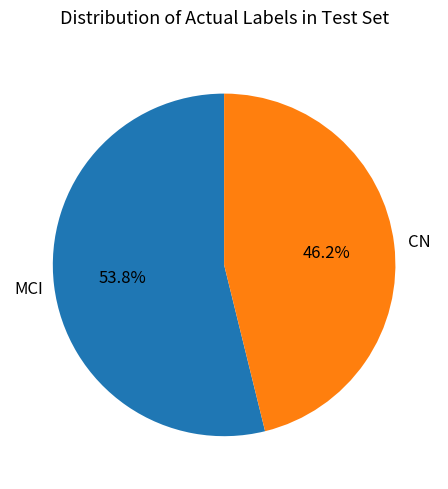

True or false: MCI accounts for 54% of the total.

True